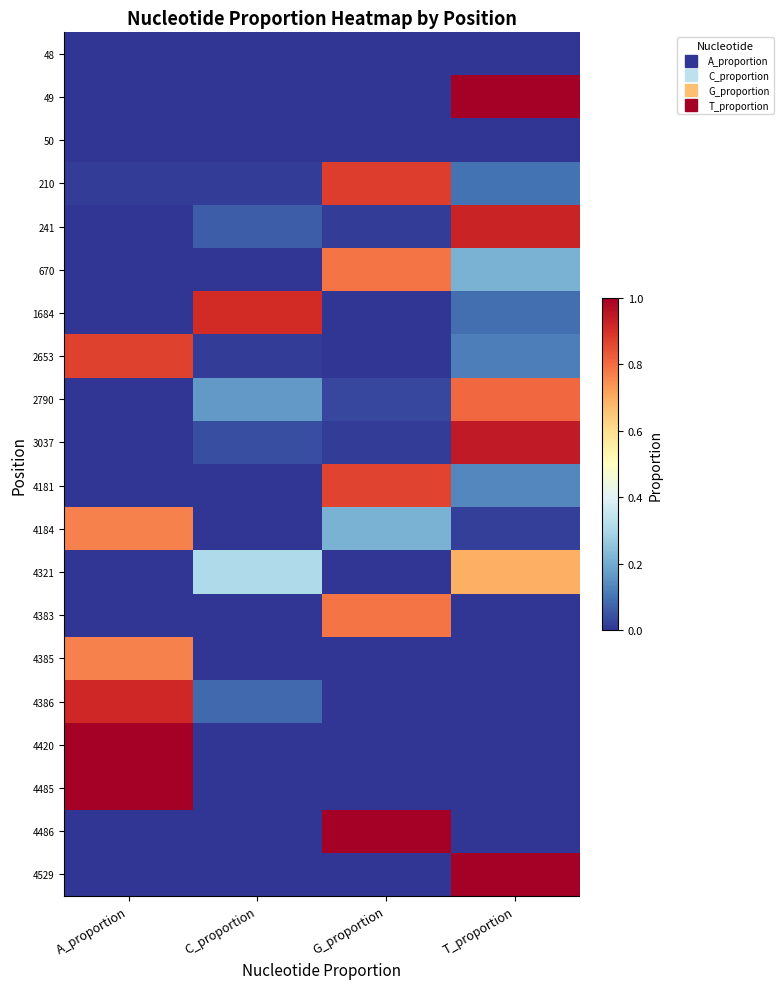

Which label corresponds to the largest value in the chart?

T_proportion